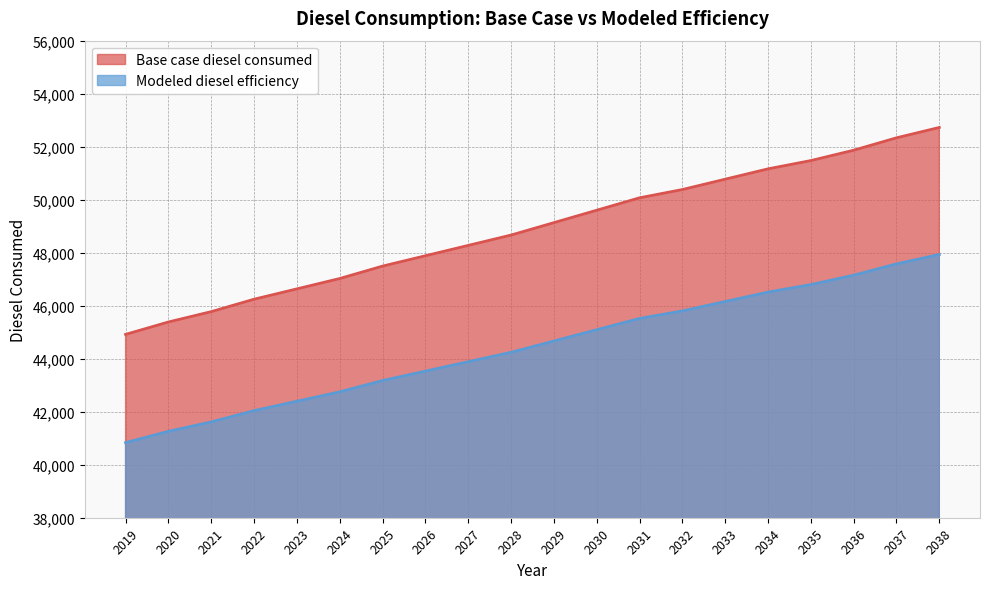

Reading right to left, extract all data points from this chart.

Base case diesel consumed: 2038=52724.9	2037=52334.5	2036=51866.1	2035=51475.7	2034=51163.4	2033=50773.0	2032=50382.6	2031=50070.3	2030=49601.8	2029=49133.3	2028=48664.9	2027=48274.5	2026=47884.1	2025=47493.7	2024=47025.2	2023=46634.8	2022=46244.4	2021=45776.0	2020=45385.6	2019=44917.1
Modeled diesel efficiency: 2038=47931.7	2037=47576.8	2036=47151.0	2035=46796.1	2034=46512.1	2033=46157.2	2032=45802.3	2031=45518.4	2030=45092.5	2029=44666.7	2028=44240.8	2027=43885.9	2026=43531.0	2025=43176.1	2024=42750.2	2023=42395.3	2022=42040.4	2021=41614.5	2020=41259.6	2019=40833.7